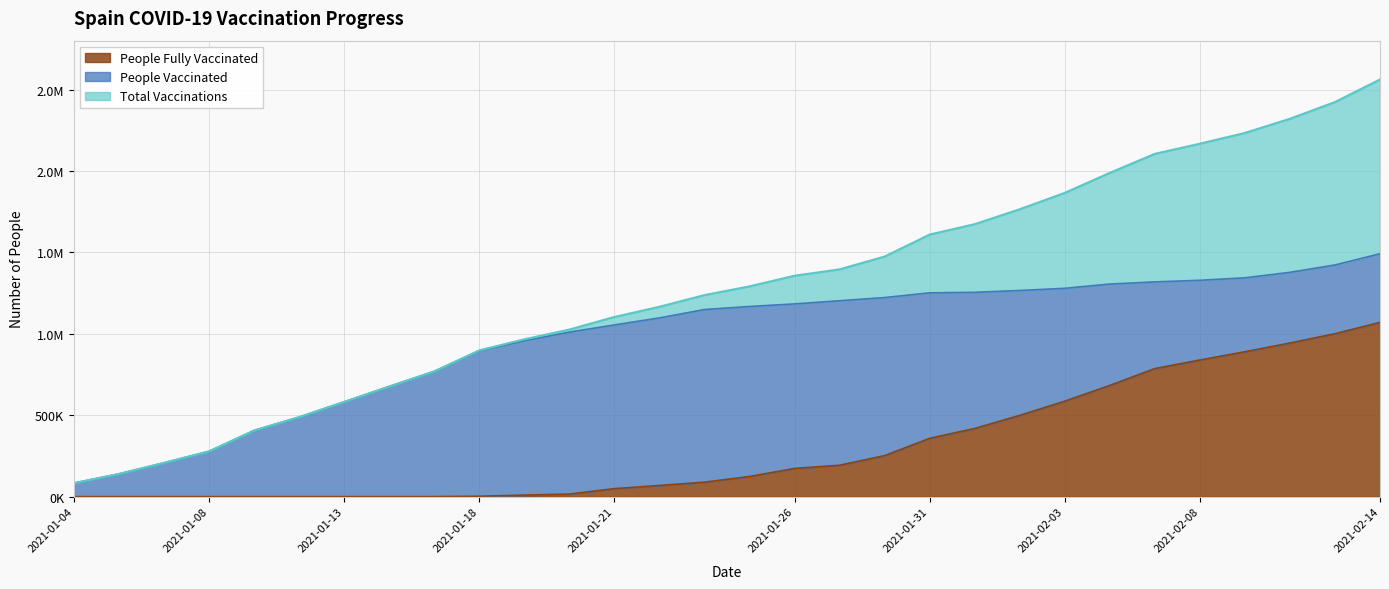

True or false: Total Vaccinations and People Fully Vaccinated intersect in this chart.

False